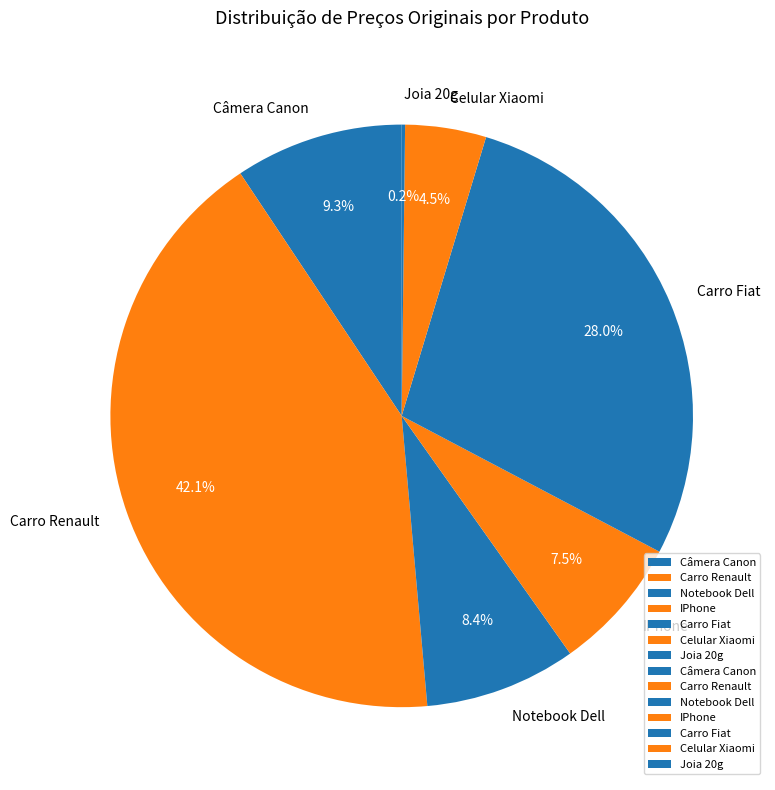

Do Carro Fiat and Carro Renault together represent more than half of the pie?

Yes